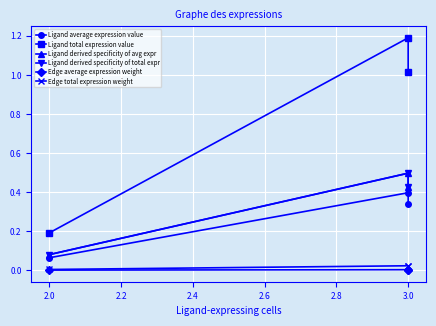

What is the difference between the highest and lowest values at 3.0?

1.2